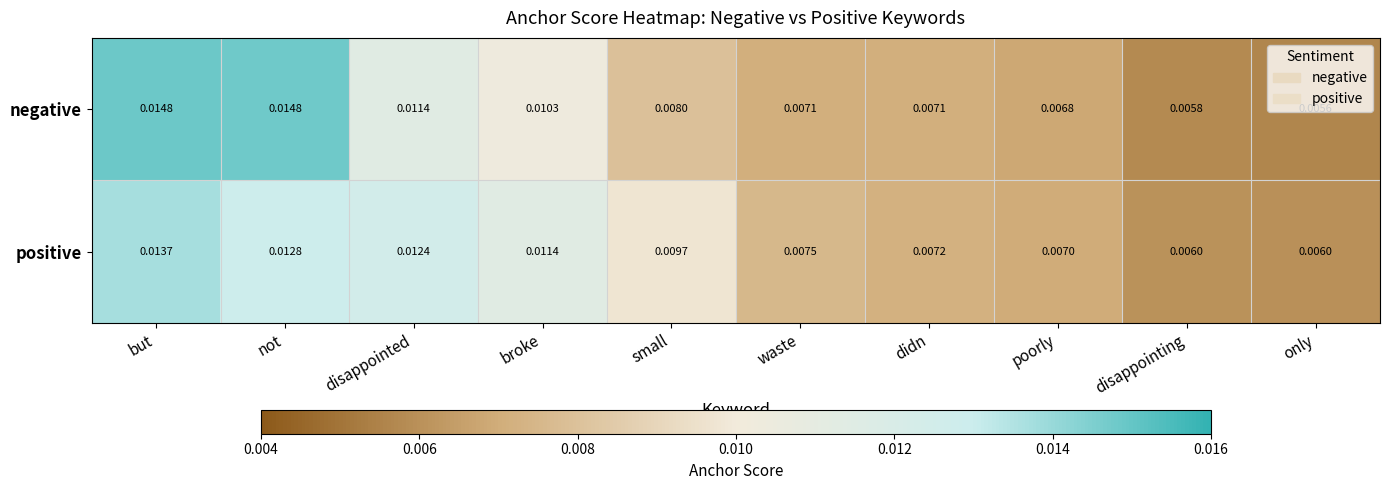

Rank the series by their average value, from lowest to highest.

negative, positive